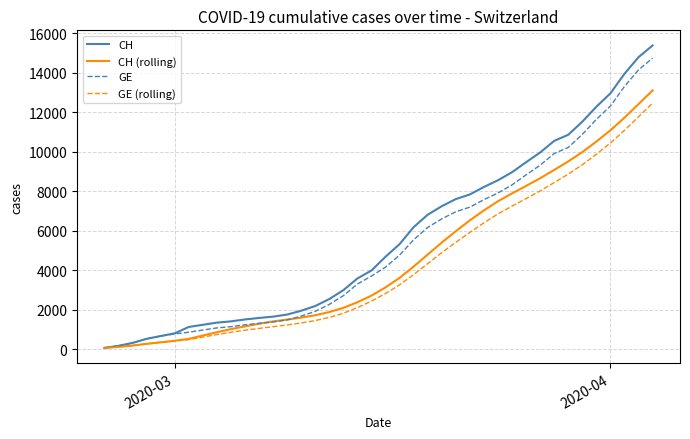

What is the difference between the second highest and second lowest values in the GE series?

13978.0